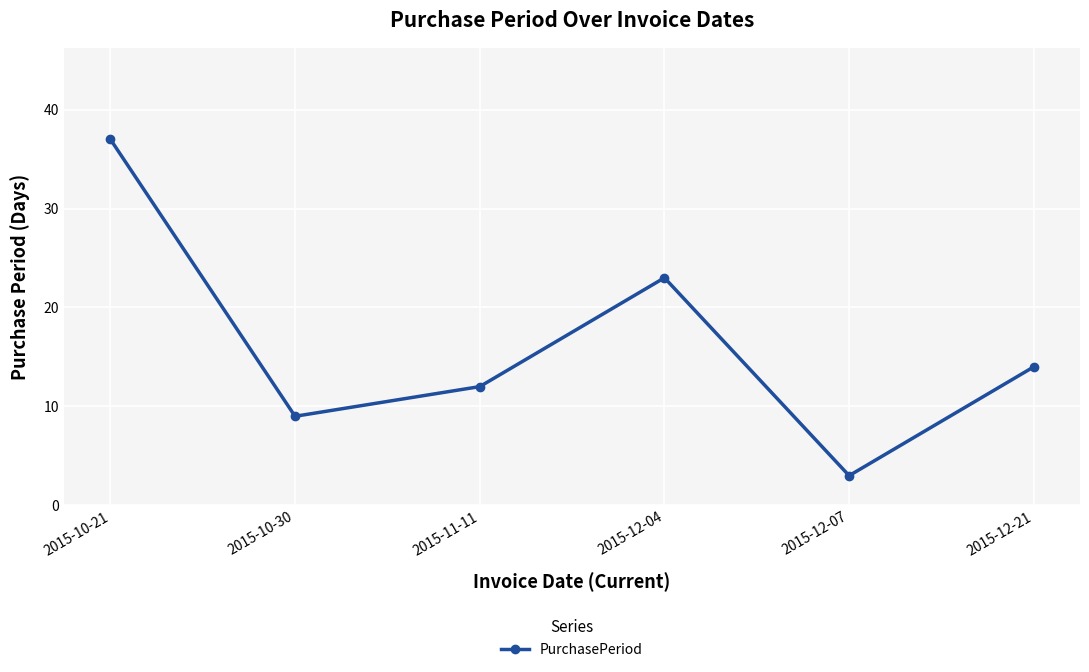

True or false: the data has more than 1 interior local peaks.

False